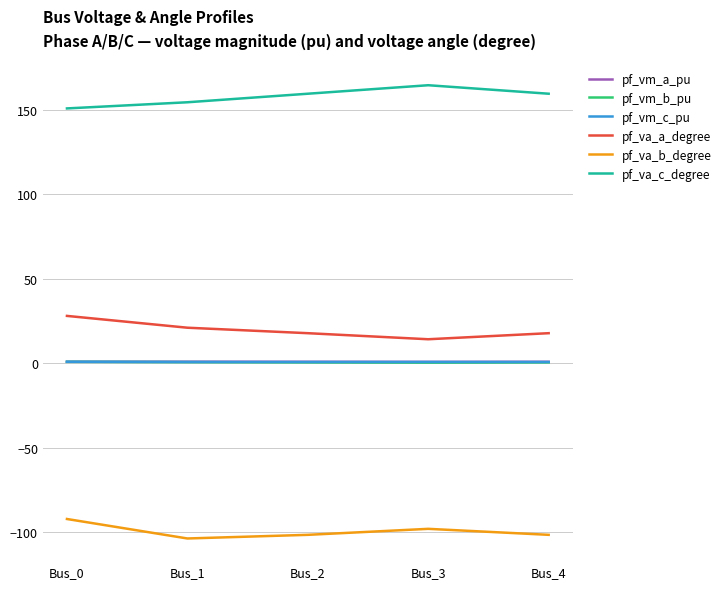

The value of pf_va_a_degree at Bus_1 is 11.9. True or false?

False